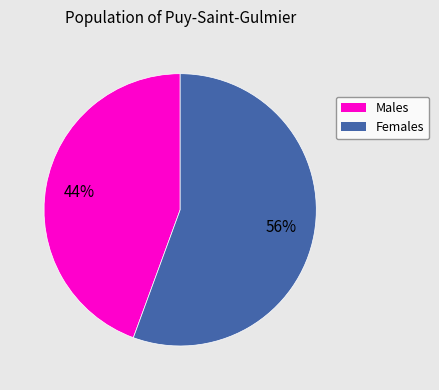

Is there a majority slice in this chart?

Yes